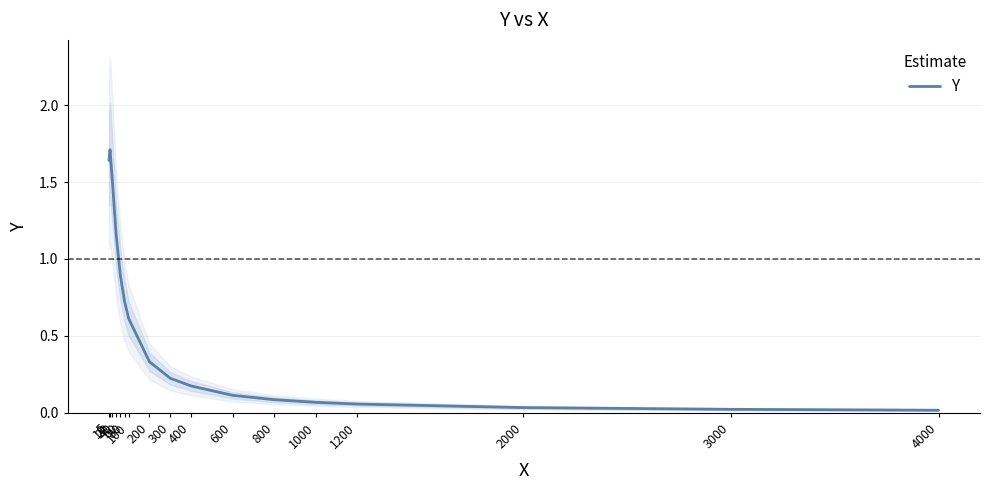

At which category does the data reach its first local peak?

10